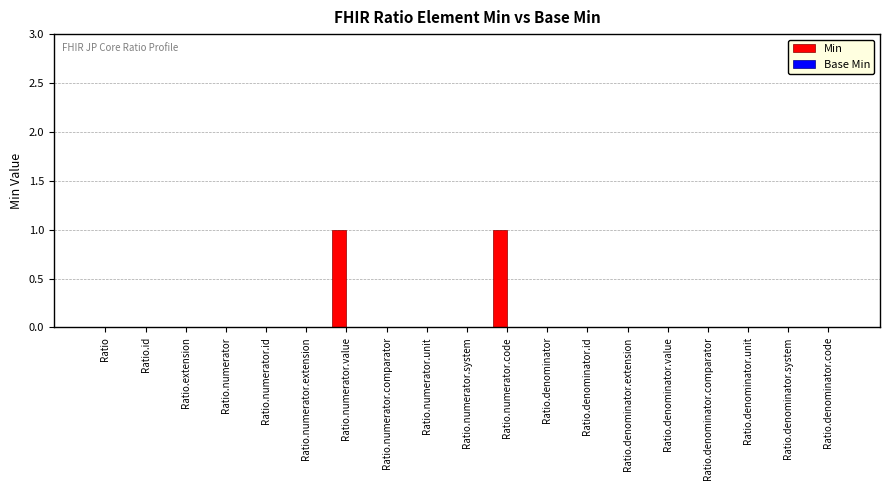

Reading right to left, extract all data points from this chart.

Ratio.denominator.code=0	Ratio.denominator.system=0	Ratio.denominator.unit=0	Ratio.denominator.comparator=0	Ratio.denominator.value=0	Ratio.denominator.extension=0	Ratio.denominator.id=0	Ratio.denominator=0	Ratio.numerator.code=1	Ratio.numerator.system=0	Ratio.numerator.unit=0	Ratio.numerator.comparator=0	Ratio.numerator.value=1	Ratio.numerator.extension=0	Ratio.numerator.id=0	Ratio.numerator=0	Ratio.extension=0	Ratio.id=0	Ratio=0